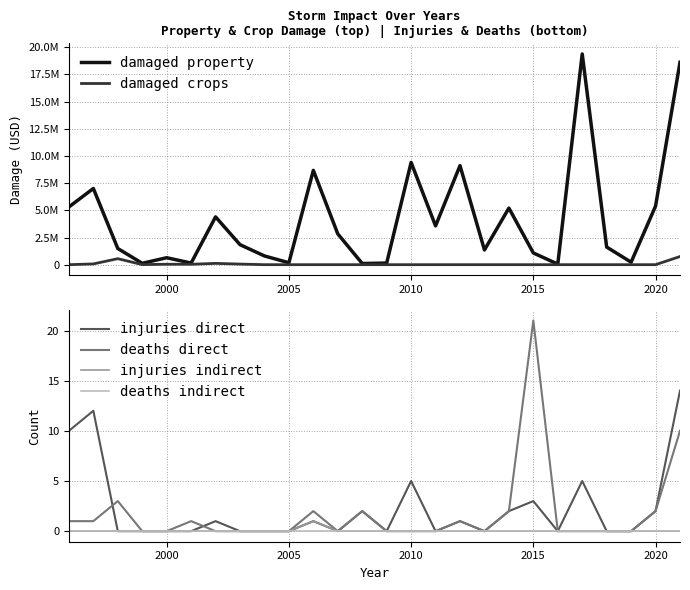

In deaths direct, how many points are higher than both neighbors (excluding endpoints)?

6